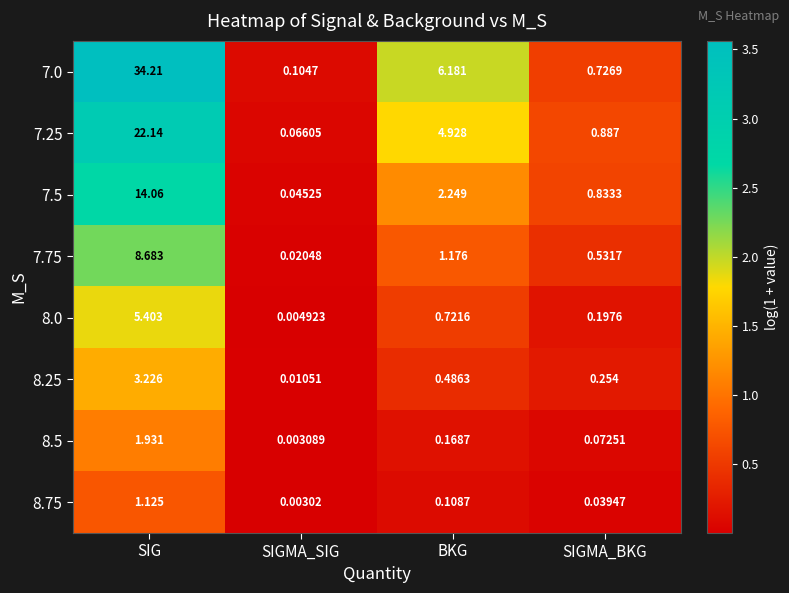

Is the value of 7.0 at BKG greater than the value of 8.0 at SIG?

Yes